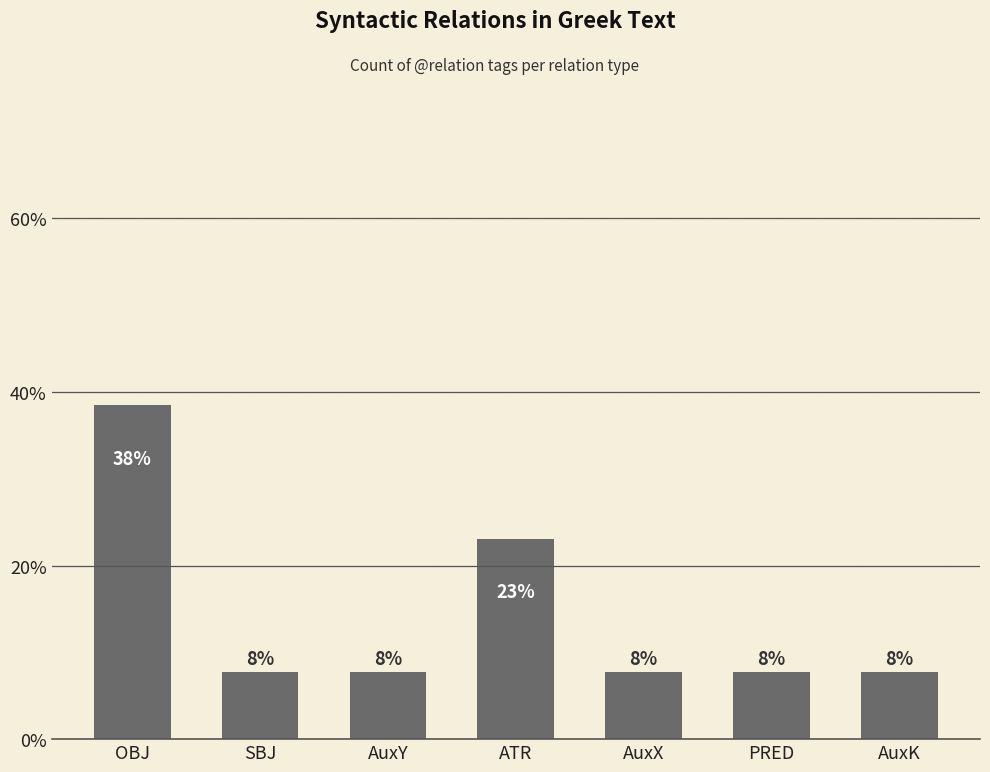

The value at OBJ is 51.5. True or false?

False